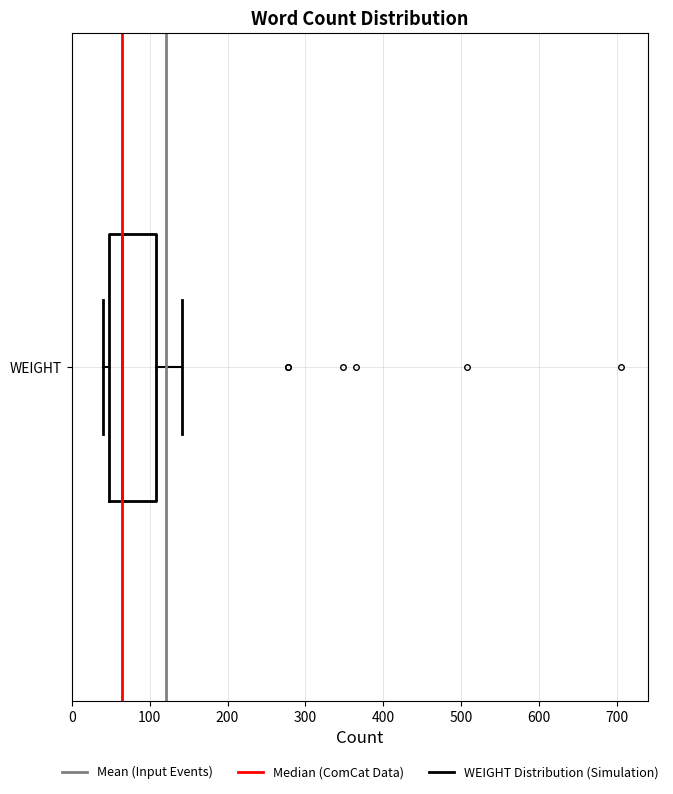

Read this box plot against the x-axis: the position of the median line, the range covered by the box, and the ends of both whiskers. The values are not printed on the chart, so give them approximately, as read against the axis.

median 60, box 50 to 110, whiskers 40 to 140